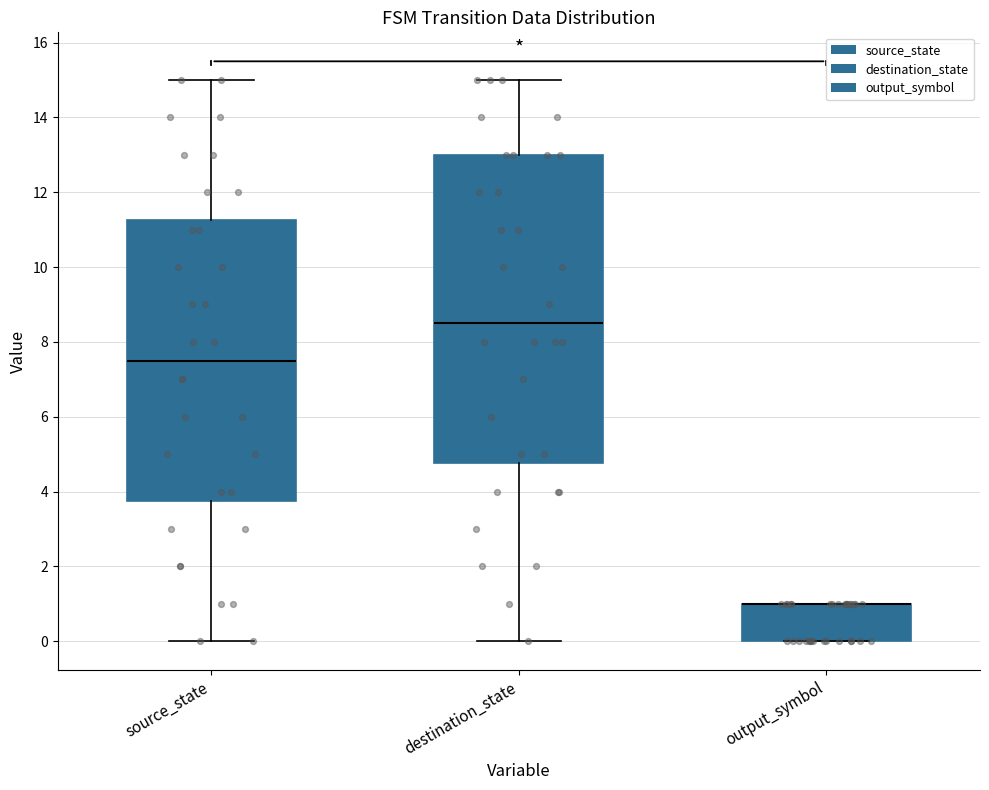

Comparing the boxes themselves (not the whiskers), which one is the tallest?

destination_state